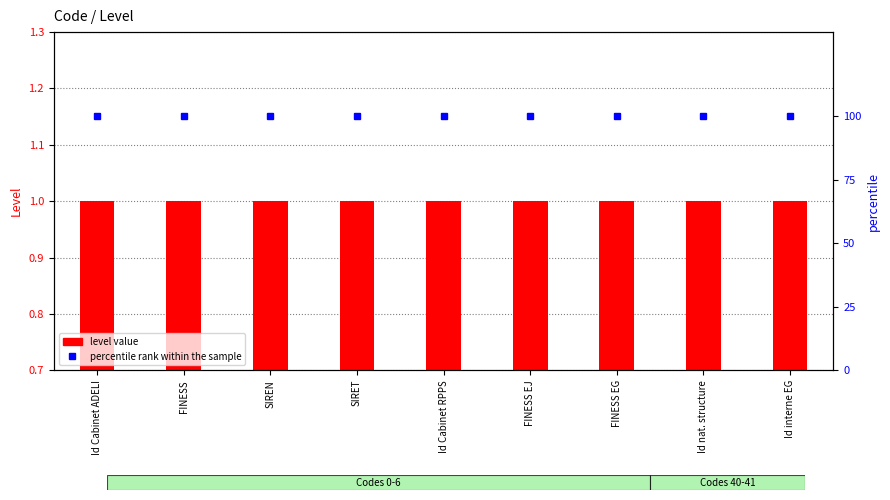

Read the level value value at Id Cabinet ADELI.

1